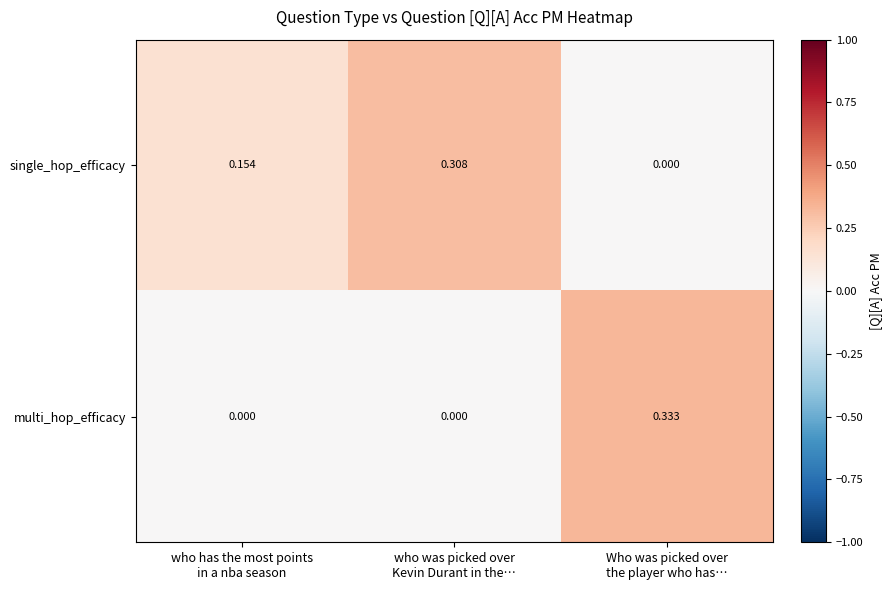

Rank the series by their maximum value, from highest to lowest.

multi_hop_efficacy, single_hop_efficacy